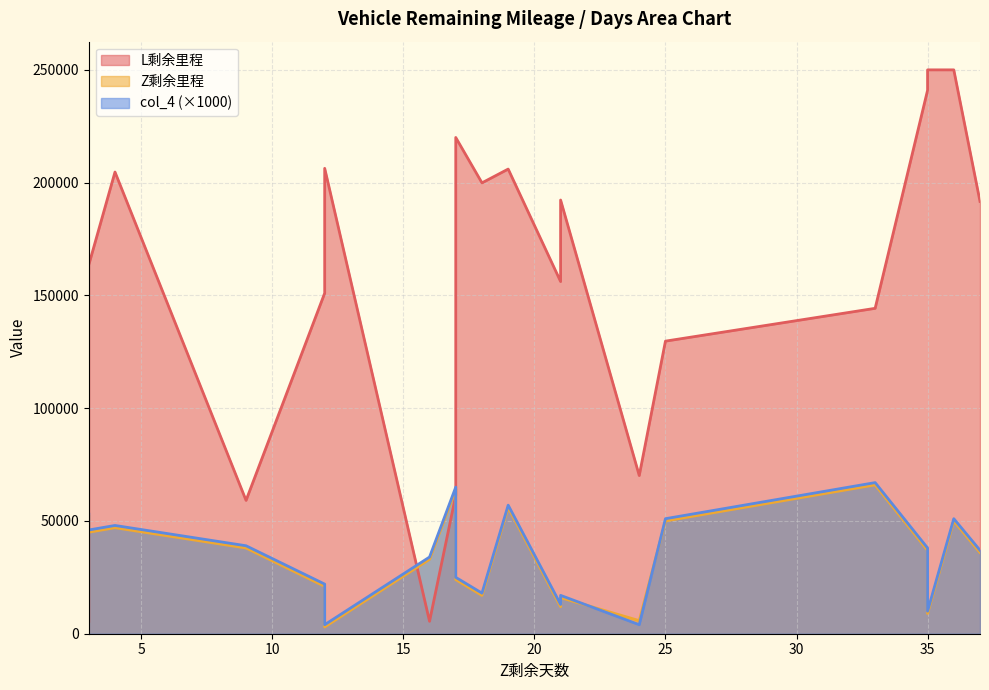

At which category is the sum across all series the highest?

36